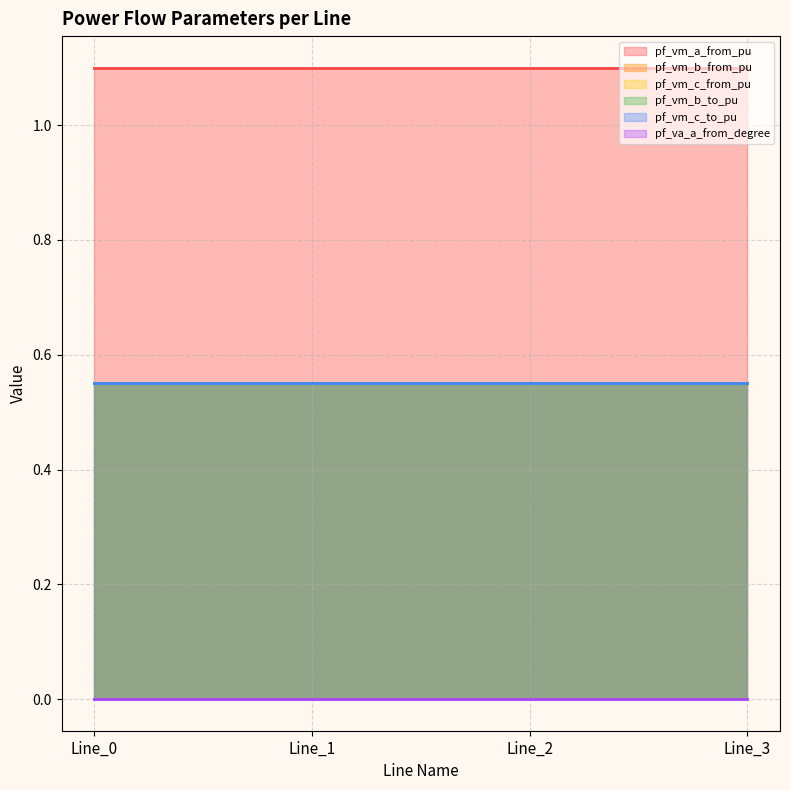

Is the value of pf_va_a_from_degree at Line_2 greater than the value of pf_vm_c_to_pu at Line_3?

No